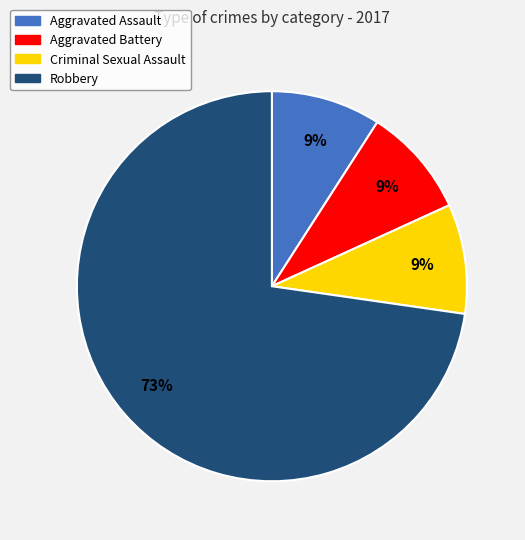

How many slices are in this pie chart?

4